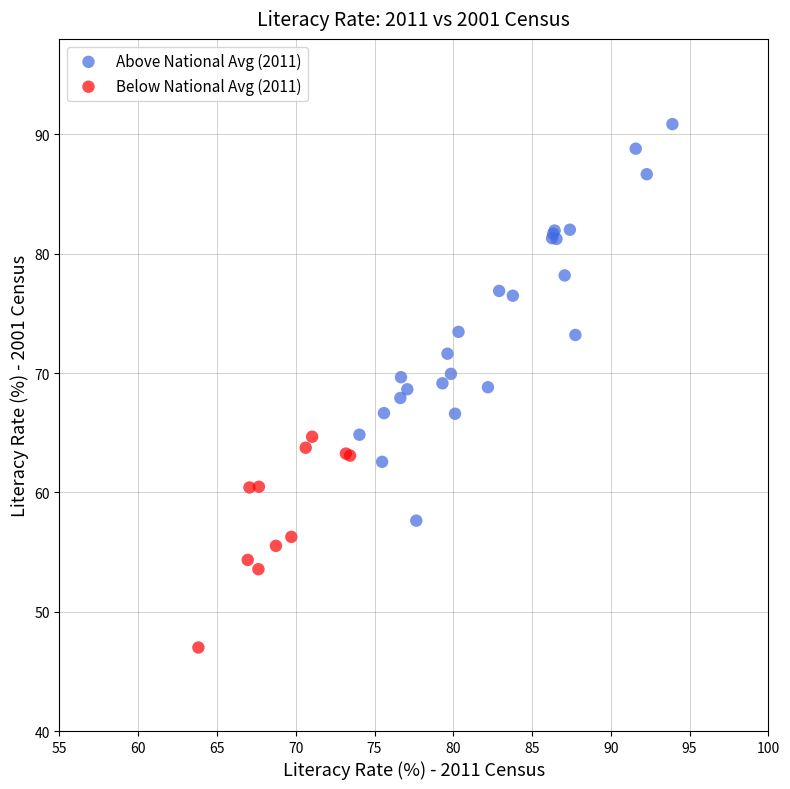

Which series reaches the maximum Y coordinate?

Above National Avg (2011)